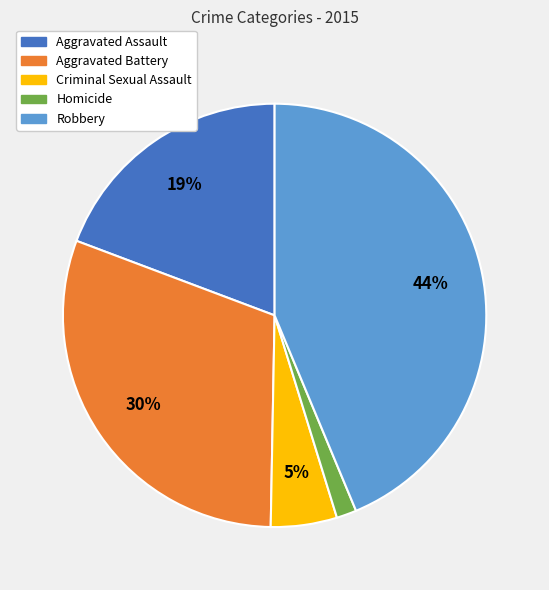

Rank the categories by value from highest to lowest.

Robbery, Aggravated Battery, Aggravated Assault, Criminal Sexual Assault, Homicide